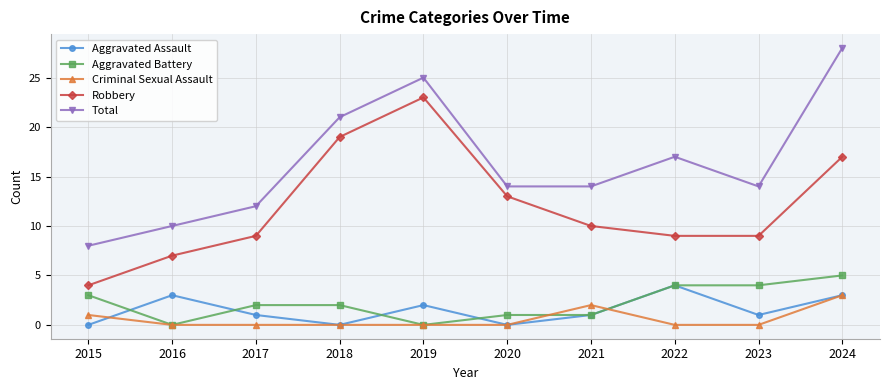

What is the total value across all series at 2016?

20